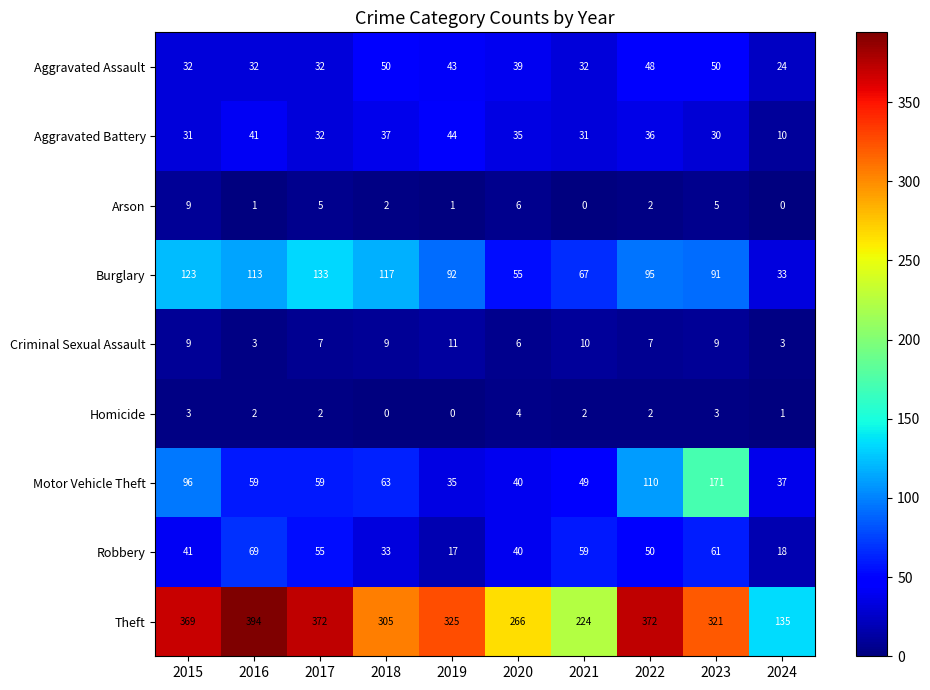

What is the difference between the highest and lowest values at 2017?

370